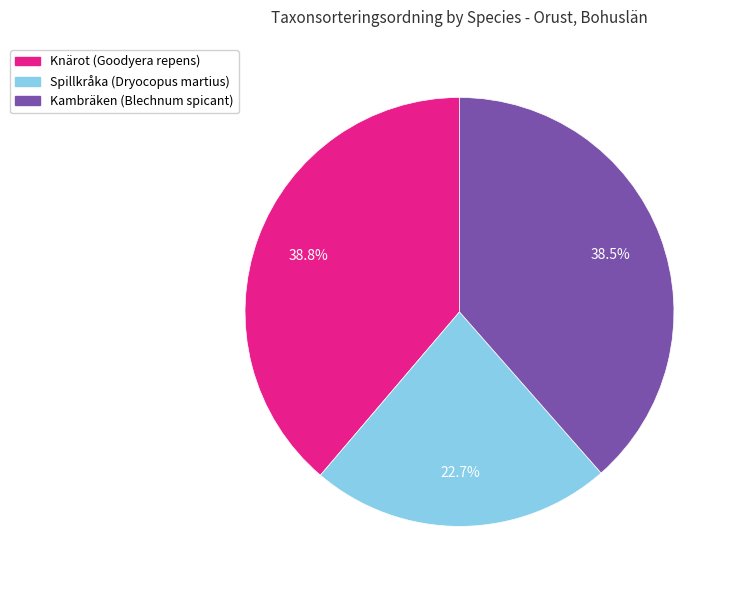

Approximately how many times larger is the value at Kambräken (Blechnum spicant) compared to Spillkråka (Dryocopus martius)?

1.7